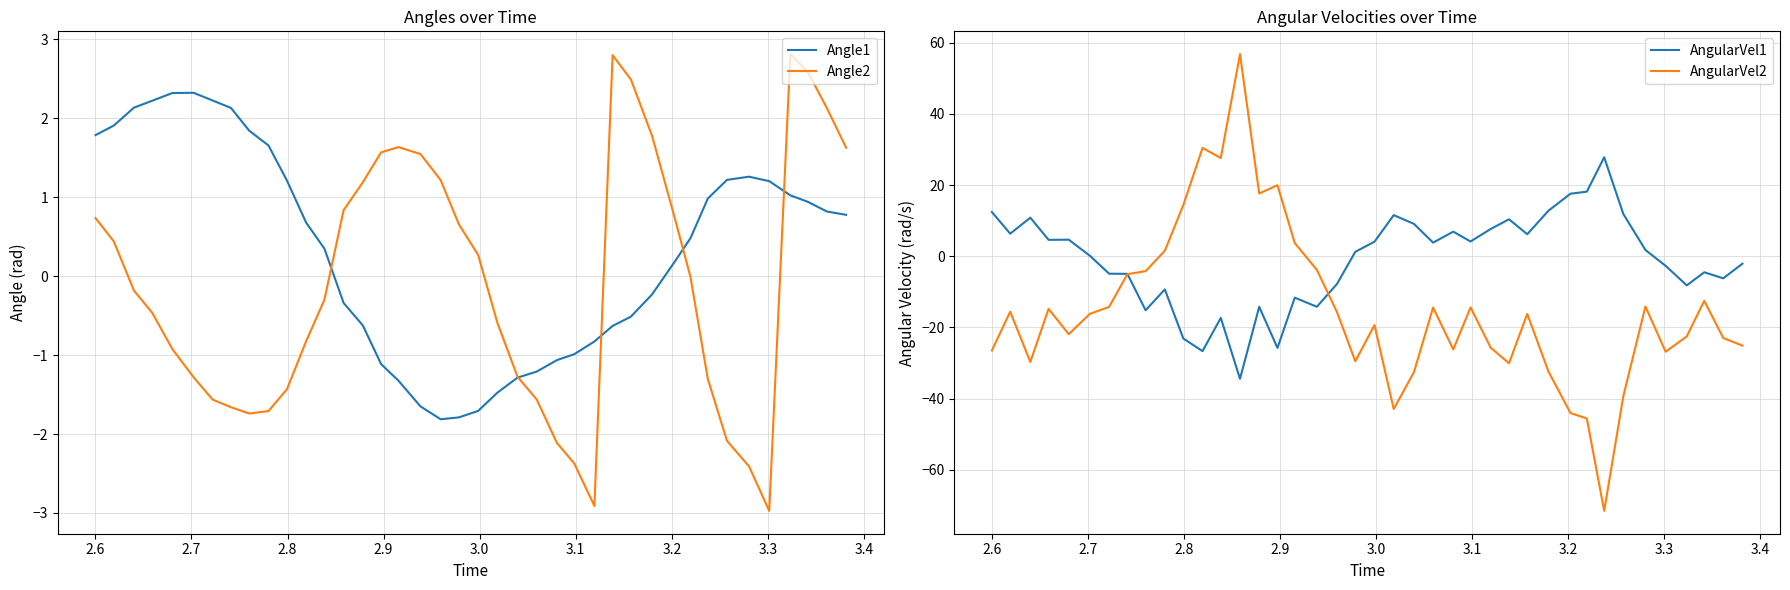

What is the lowest value of the AngularVel2 series?

-71.6